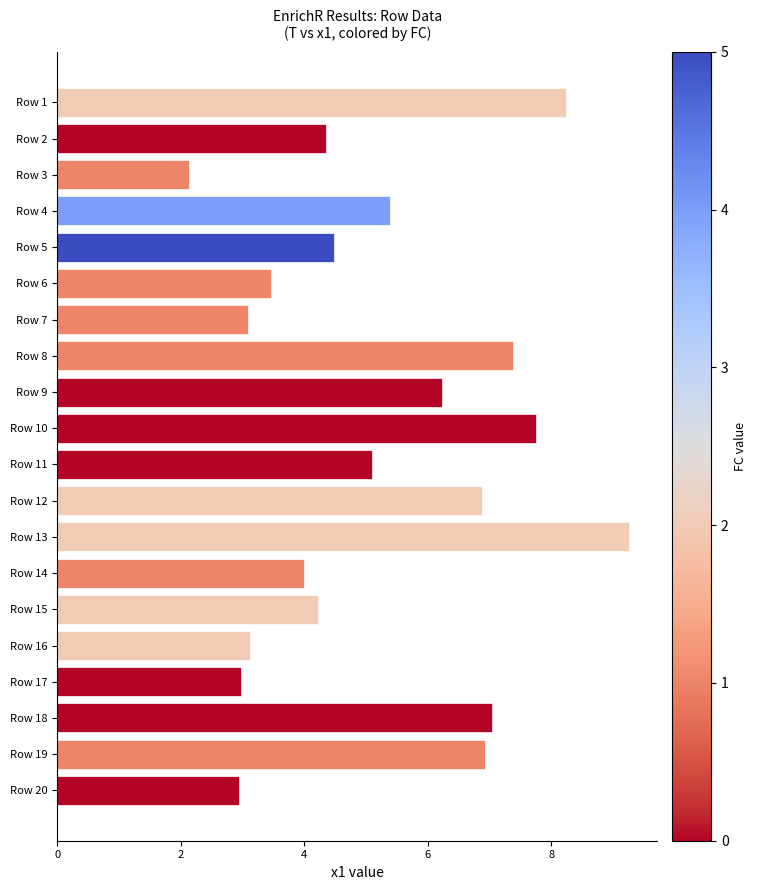

What is the smallest value displayed?

2.1